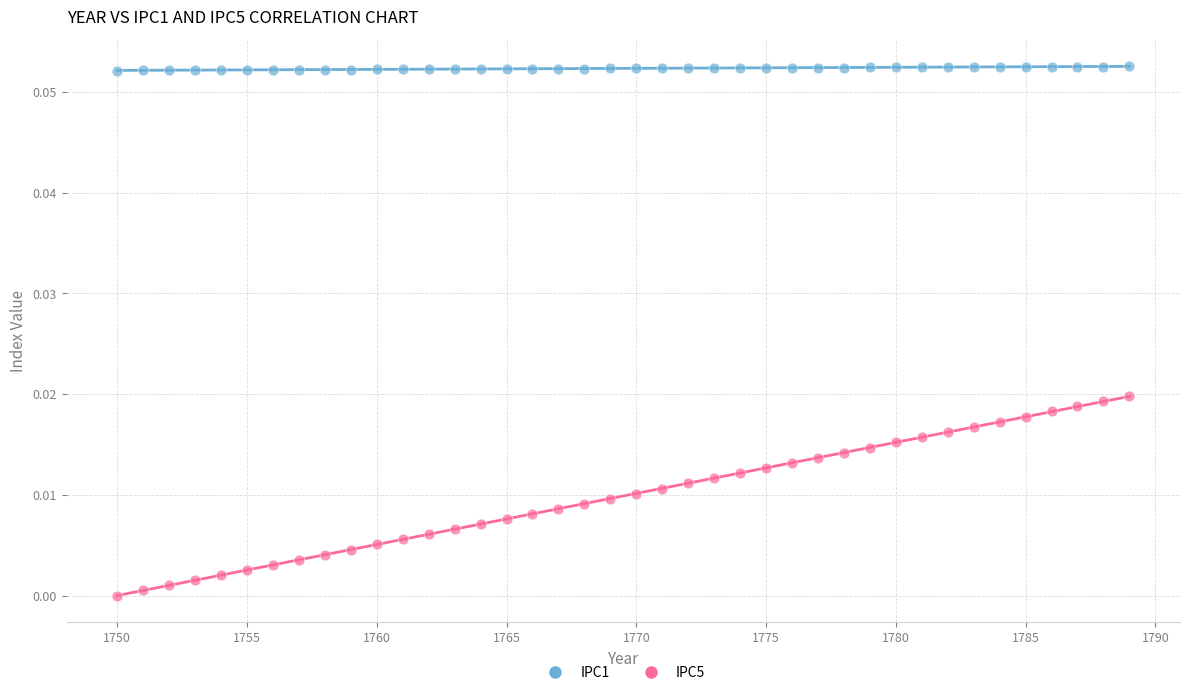

Which series reaches the maximum Y coordinate?

IPC1